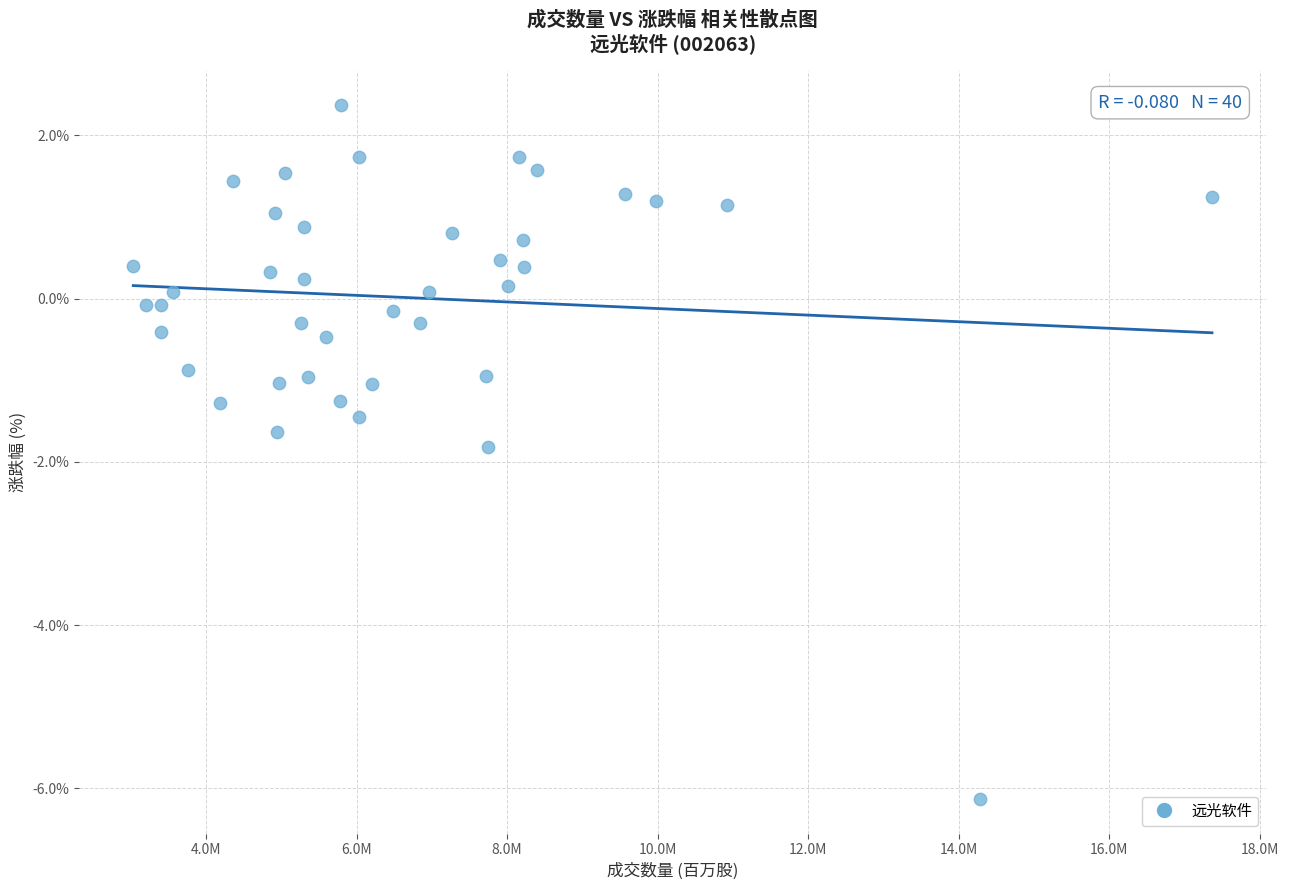

What is the range of X values (max minus min)?

14.3